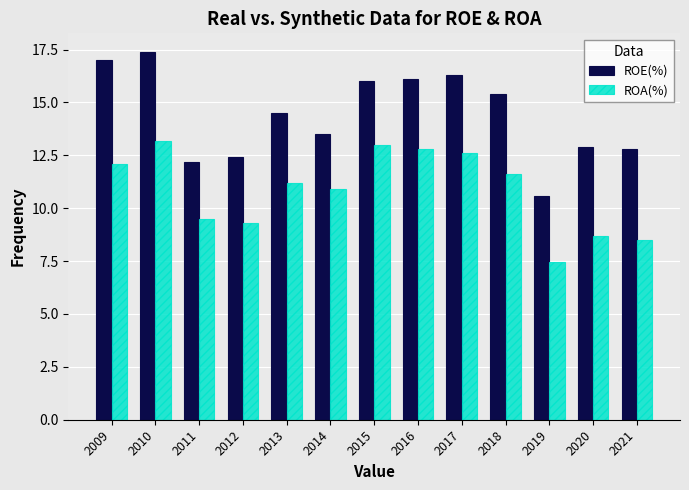

Which label corresponds to the smallest value in the chart?

2019